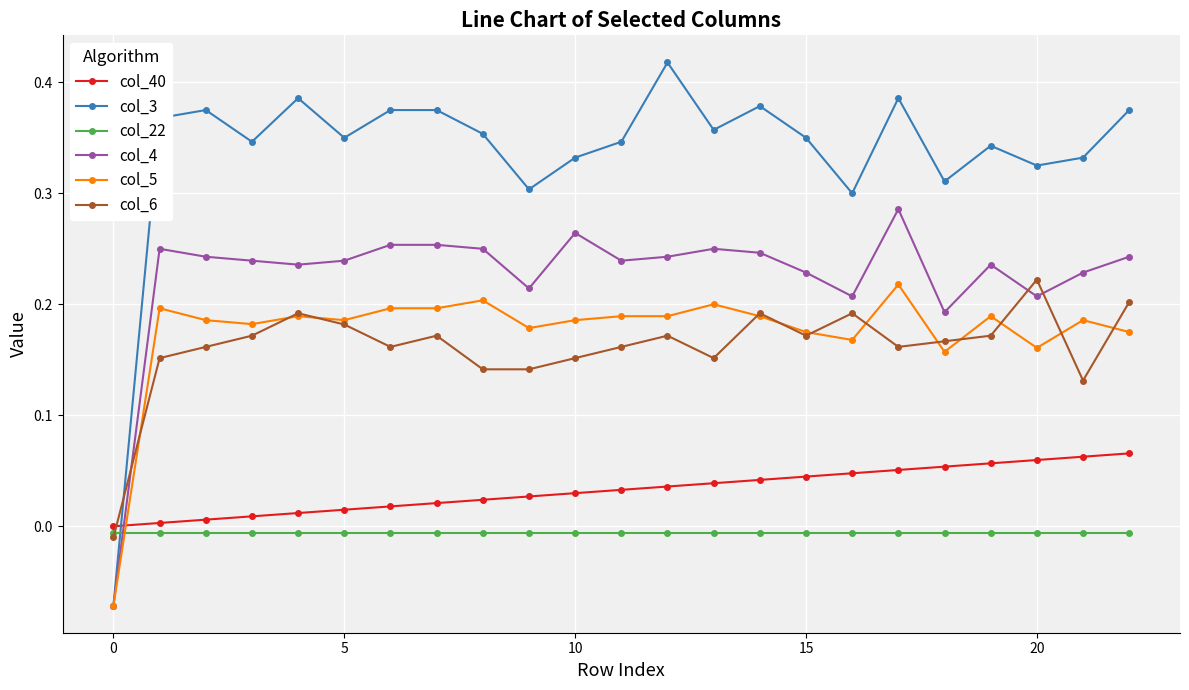

Which series has the widest spread of values?

col_3